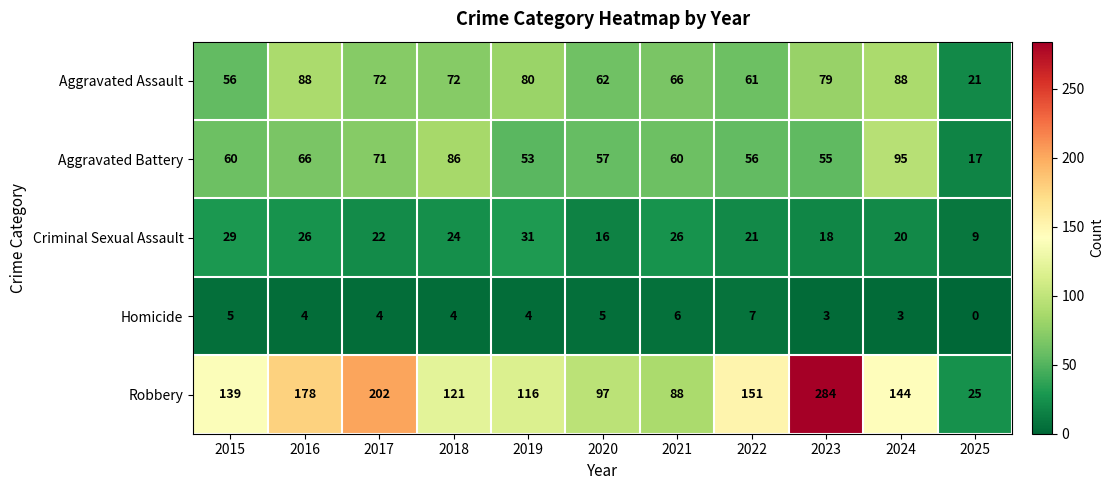

At which label does Aggravated Battery reach its minimum?

2025